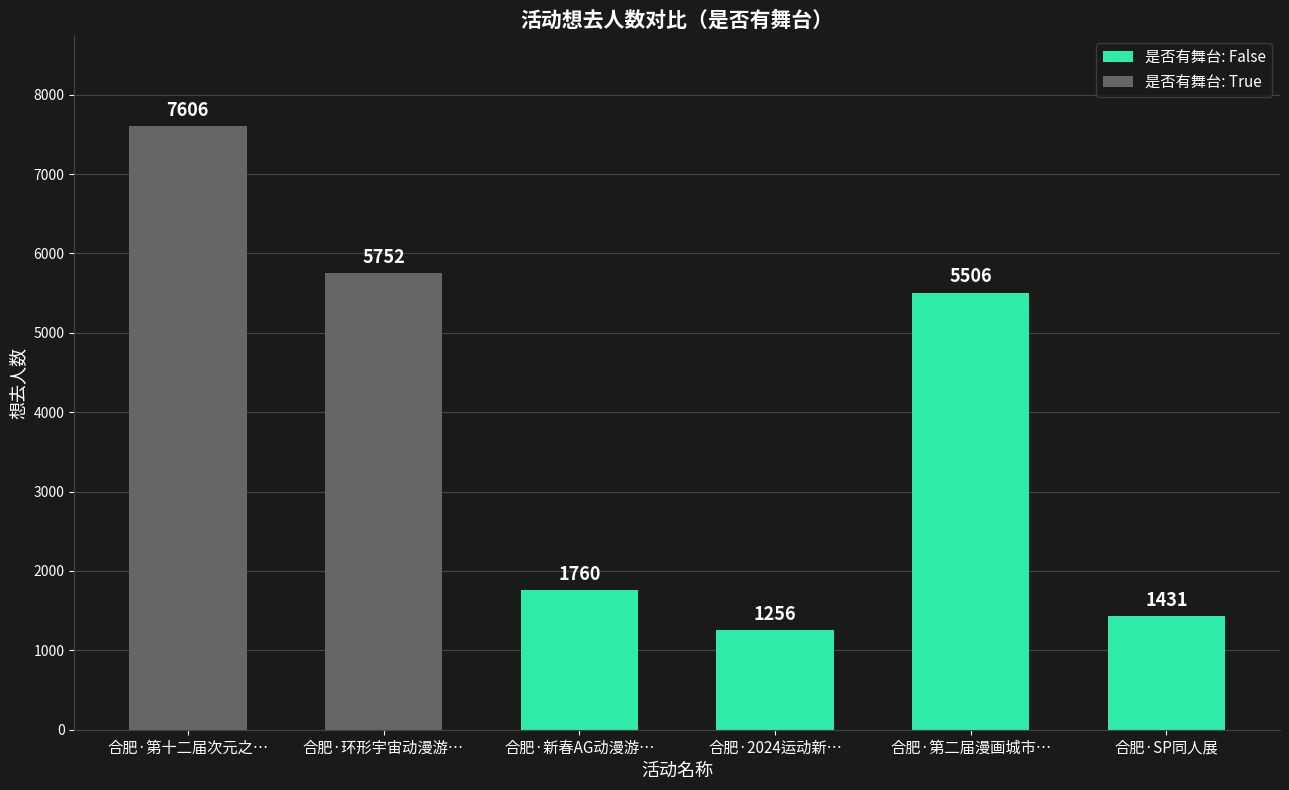

Approximately how many times larger is the value at 想去人数 compared to 2?

4.3